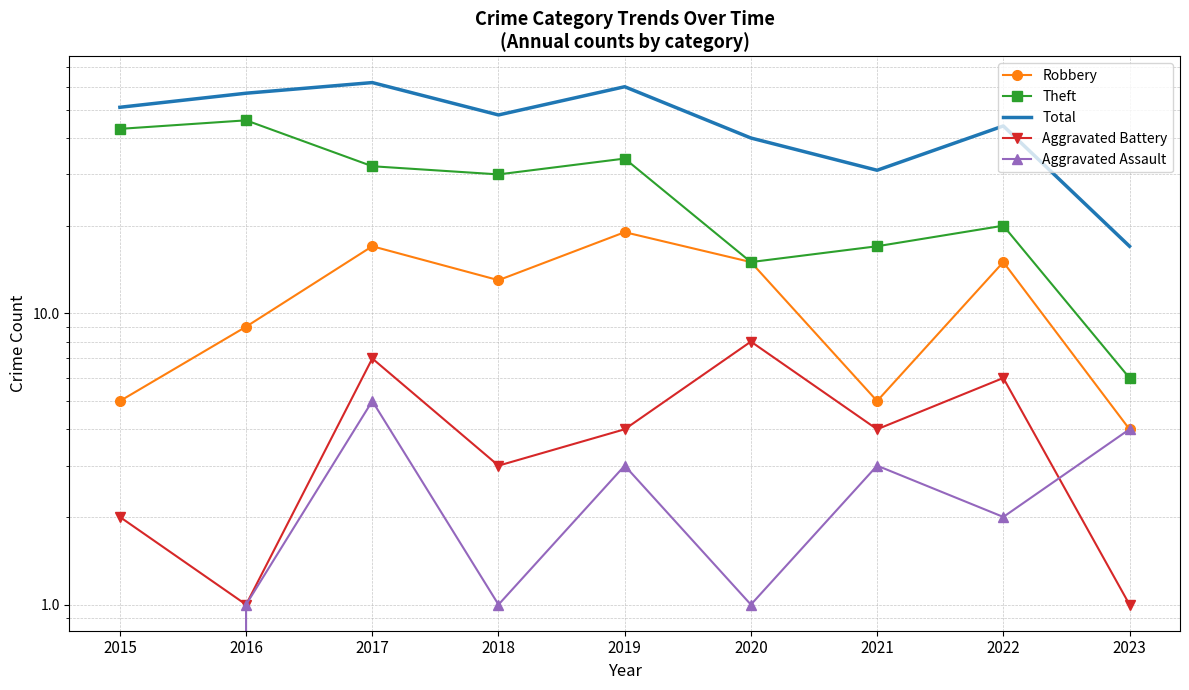

Is it true that Total equals 51 at 2015?

True